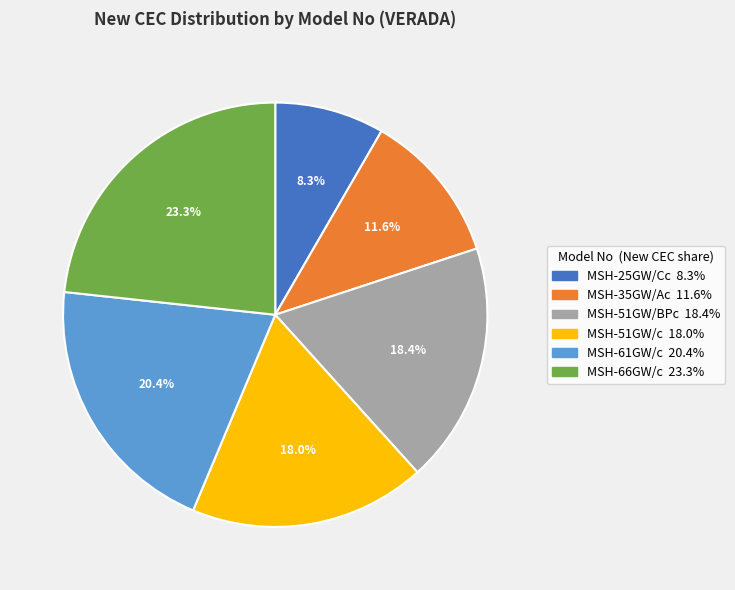

To the nearest percent, what portion does MSH-25GW/Cc represent?

8%